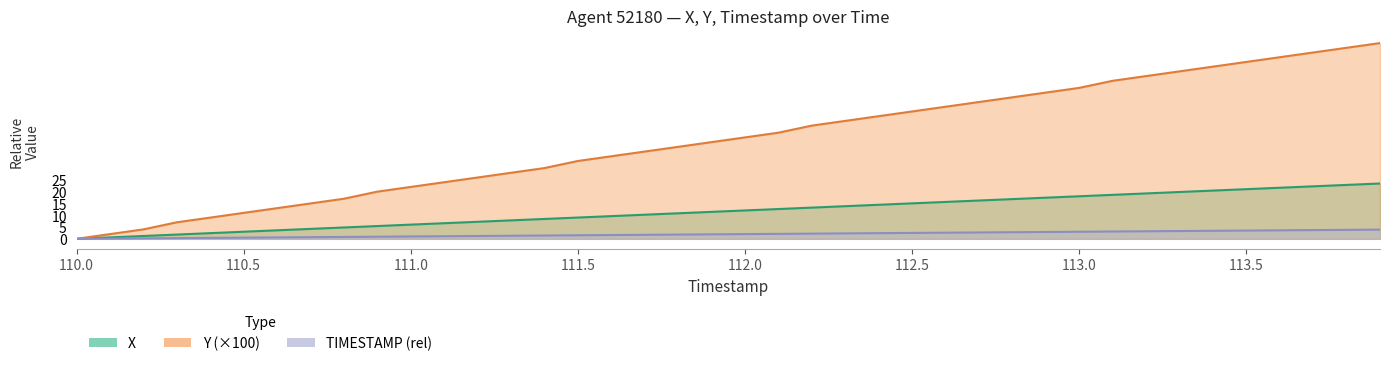

The value of X at 112.0 is 18.3. True or false?

False